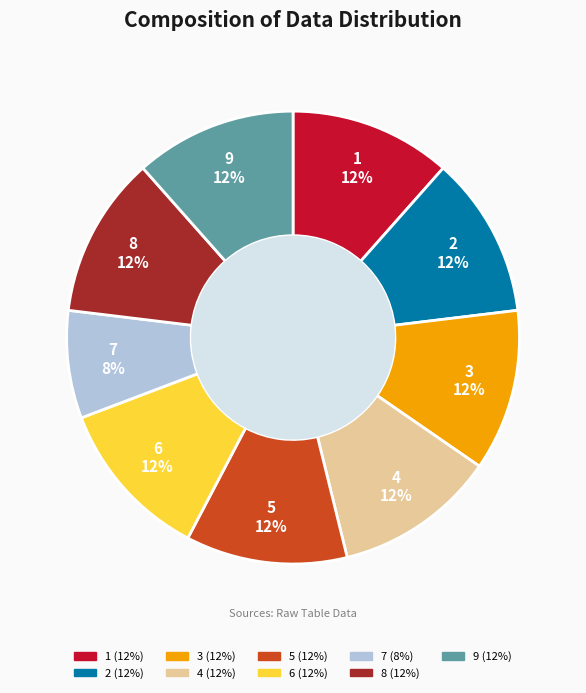

Does 1 account for over 50% of the chart?

No